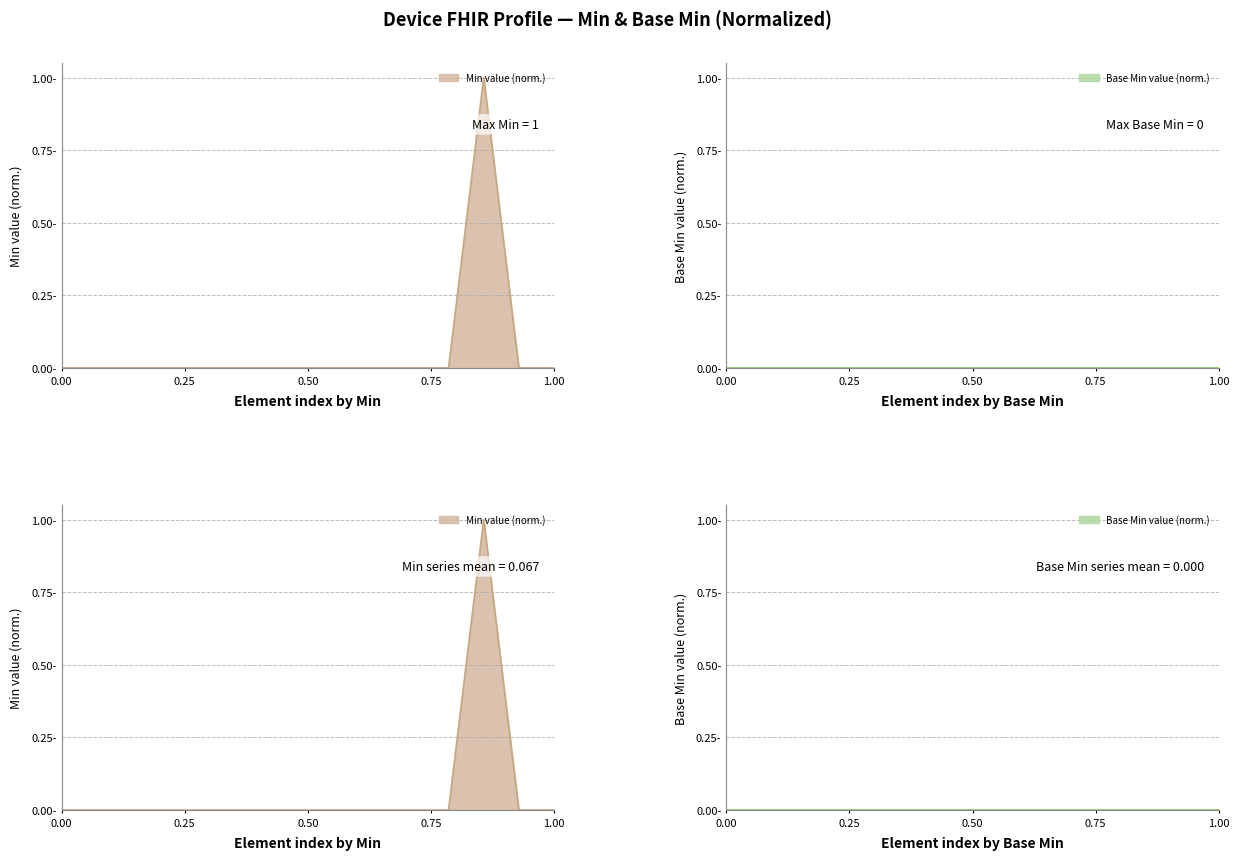

True or false: the data shows 1 at Device.definition.

False